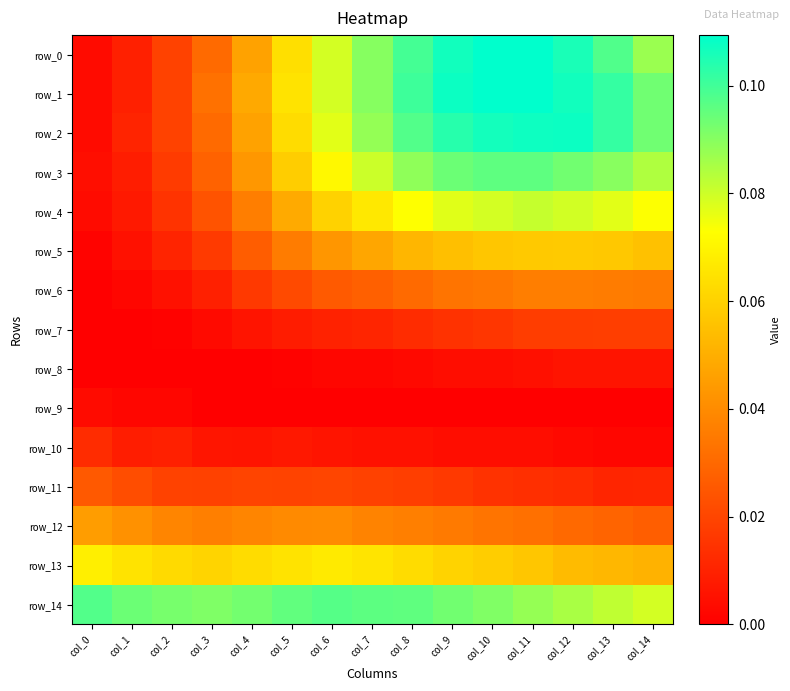

Reading left to right, what are all the values shown in this chart?

row_0: 0.0	0.0	0.0	0.0	0.0	0.1	0.1	0.1	0.1	0.1	0.1	0.1	0.1	0.1	0.1
row_1: 0.0	0.0	0.0	0.0	0.0	0.1	0.1	0.1	0.1	0.1	0.1	0.1	0.1	0.1	0.1
row_2: 0.0	0.0	0.0	0.0	0.0	0.1	0.1	0.1	0.1	0.1	0.1	0.1	0.1	0.1	0.1
row_3: 0.0	0.0	0.0	0.0	0.0	0.1	0.1	0.1	0.1	0.1	0.1	0.1	0.1	0.1	0.1
row_4: 0.0	0.0	0.0	0.0	0.0	0.0	0.1	0.1	0.1	0.1	0.1	0.1	0.1	0.1	0.1
row_5: 0.0	0.0	0.0	0.0	0.0	0.0	0.0	0.0	0.1	0.1	0.1	0.1	0.1	0.1	0.1
row_6: 0.0	0.0	0.0	0.0	0.0	0.0	0.0	0.0	0.0	0.0	0.0	0.0	0.0	0.0	0.0
row_7: 0.0	0.0	0.0	0.0	0.0	0.0	0.0	0.0	0.0	0.0	0.0	0.0	0.0	0.0	0.0
row_8: 0.0	0.0	0.0	0.0	0.0	0.0	0.0	0.0	0.0	0.0	0.0	0.0	0.0	0.0	0.0
row_9: 0.0	0.0	0.0	0.0	0.0	0.0	0.0	0.0	0.0	0.0	0.0	0.0	0.0	0.0	0.0
row_10: 0.0	0.0	0.0	0.0	0.0	0.0	0.0	0.0	0.0	0.0	0.0	0.0	0.0	0.0	0.0
row_11: 0.0	0.0	0.0	0.0	0.0	0.0	0.0	0.0	0.0	0.0	0.0	0.0	0.0	0.0	0.0
row_12: 0.0	0.0	0.0	0.0	0.0	0.0	0.0	0.0	0.0	0.0	0.0	0.0	0.0	0.0	0.0
row_13: 0.1	0.1	0.1	0.1	0.1	0.1	0.1	0.1	0.1	0.1	0.1	0.1	0.1	0.1	0.1
row_14: 0.1	0.1	0.1	0.1	0.1	0.1	0.1	0.1	0.1	0.1	0.1	0.1	0.1	0.1	0.1